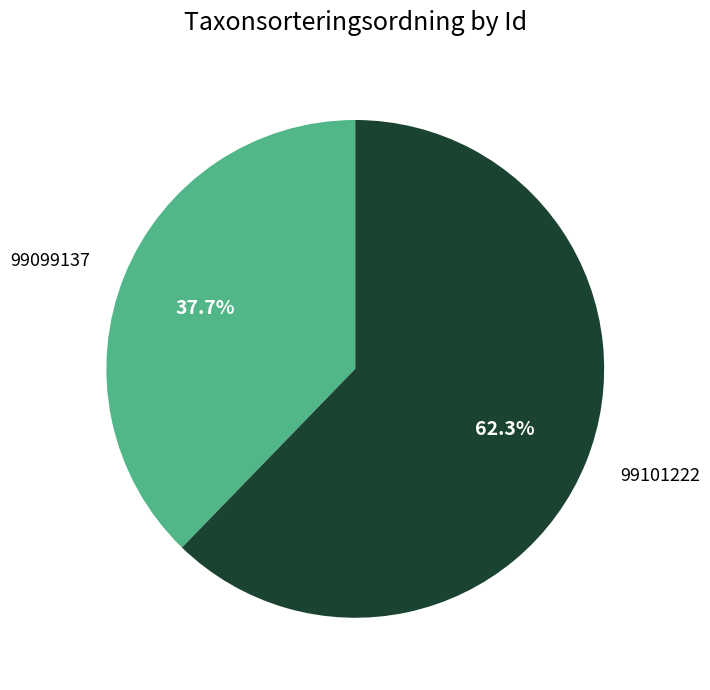

Is it true that 99101222 is 62% of the pie?

True